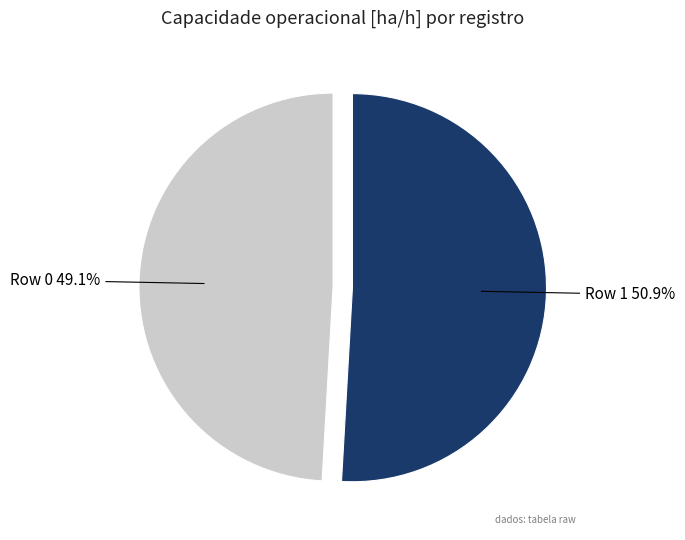

Between Row 0 and Row 1, which is larger?

Row 1